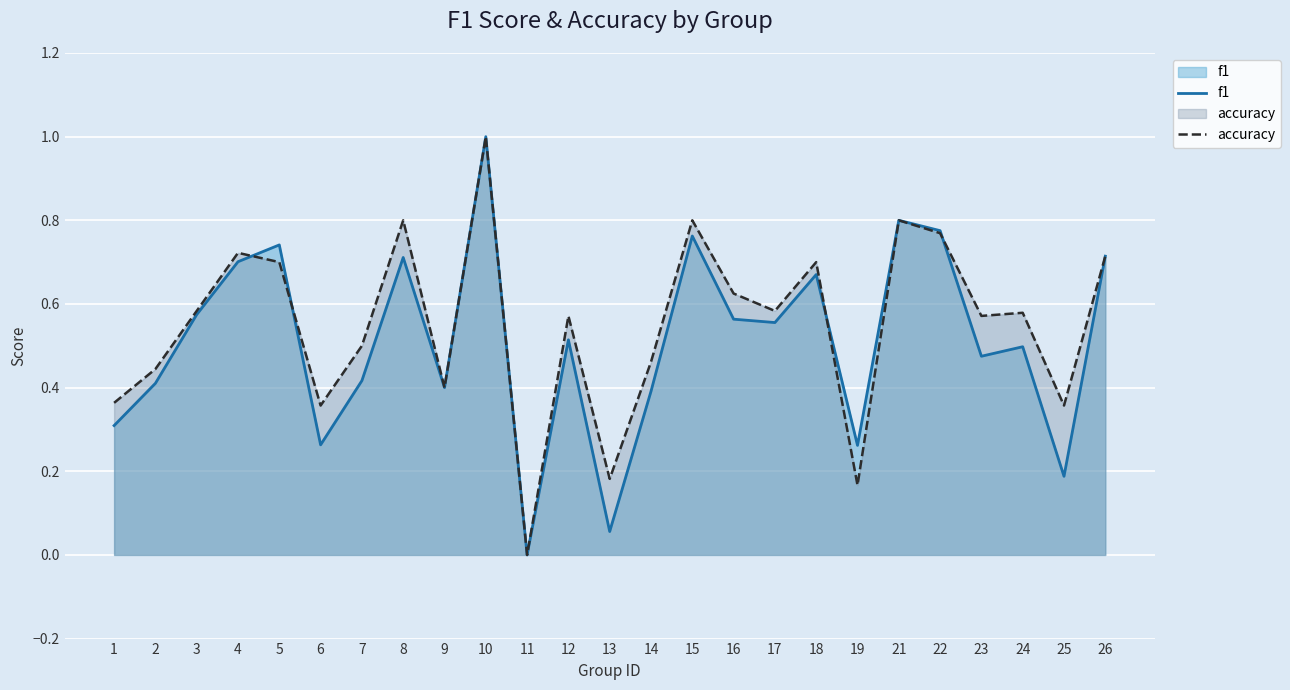

Which series changed the most between 9 and 21?

f1